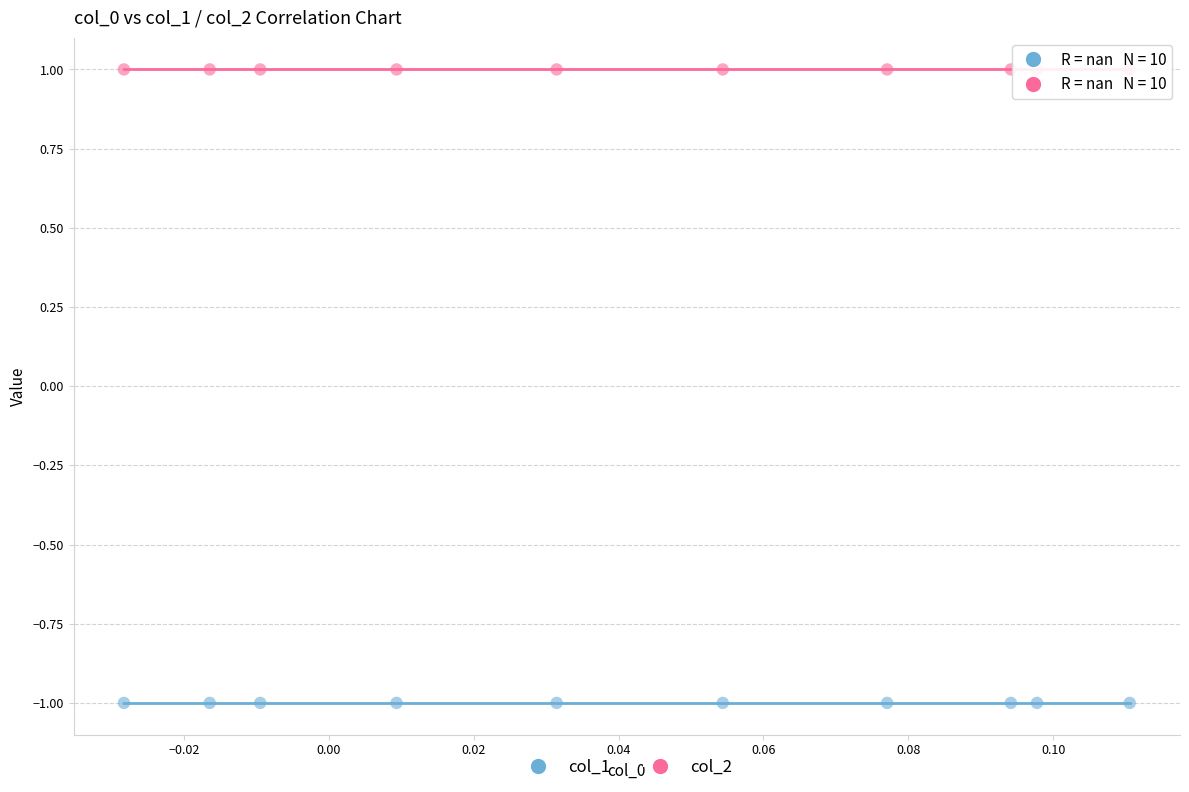

Which series reaches the maximum Y coordinate?

col_2